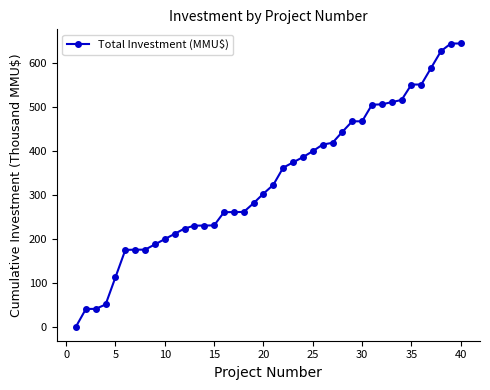

What is the average value?

333.3